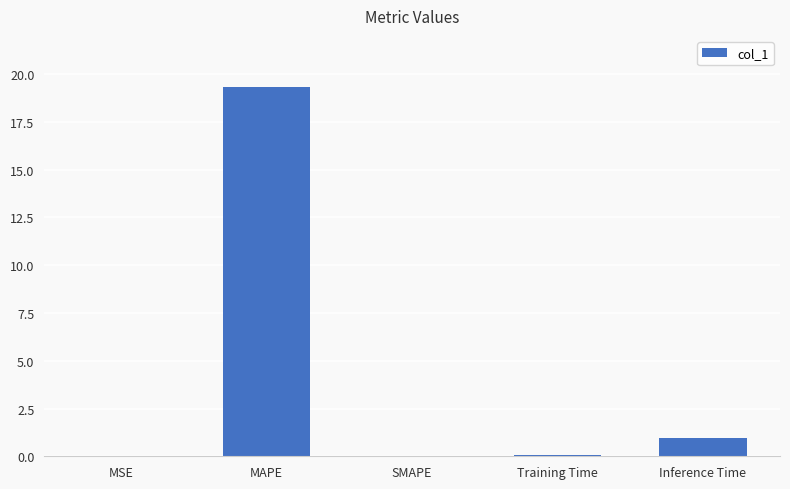

Where is the data nearest to the value 9?

Inference Time